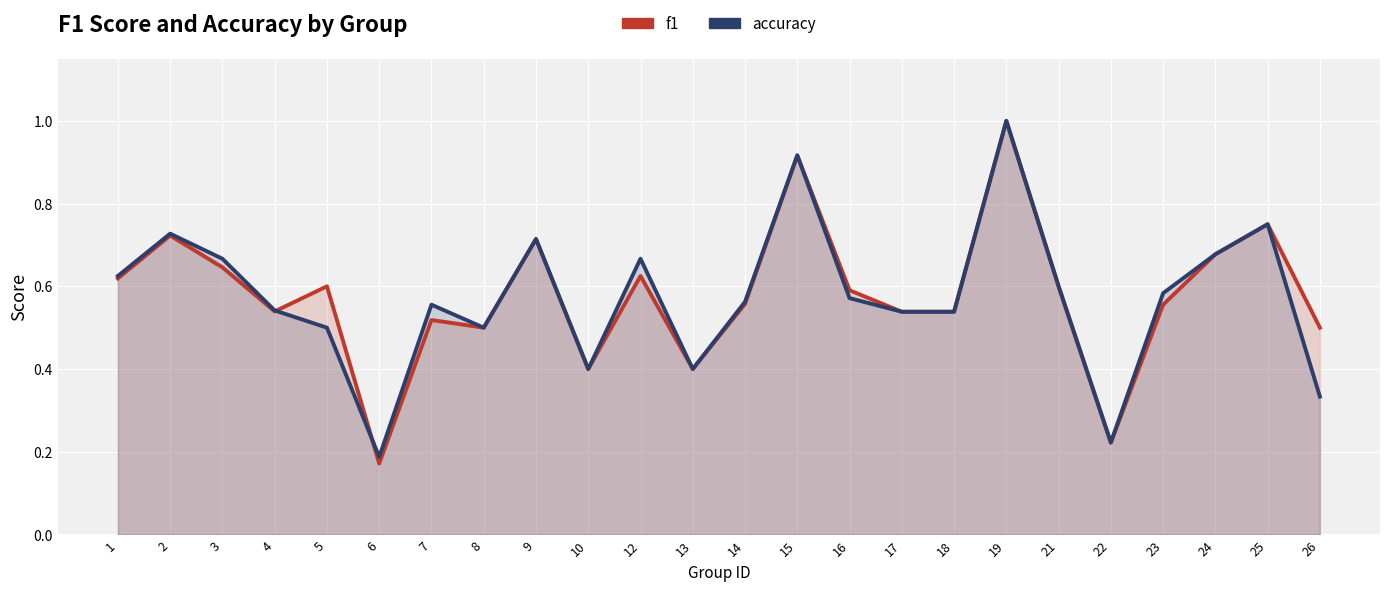

Between 14 and 16, which series saw the biggest shift?

f1